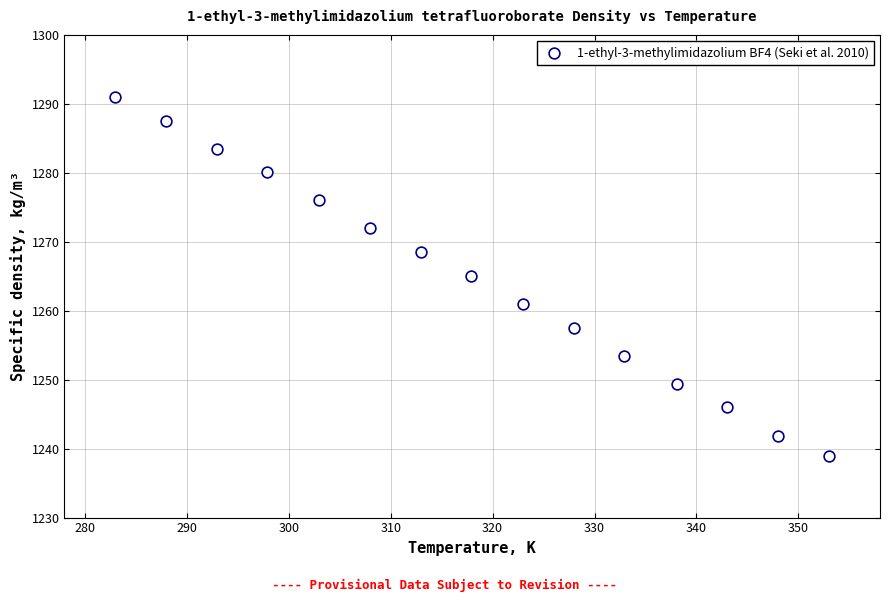

What is the range of Y values (max minus min)?

52.0